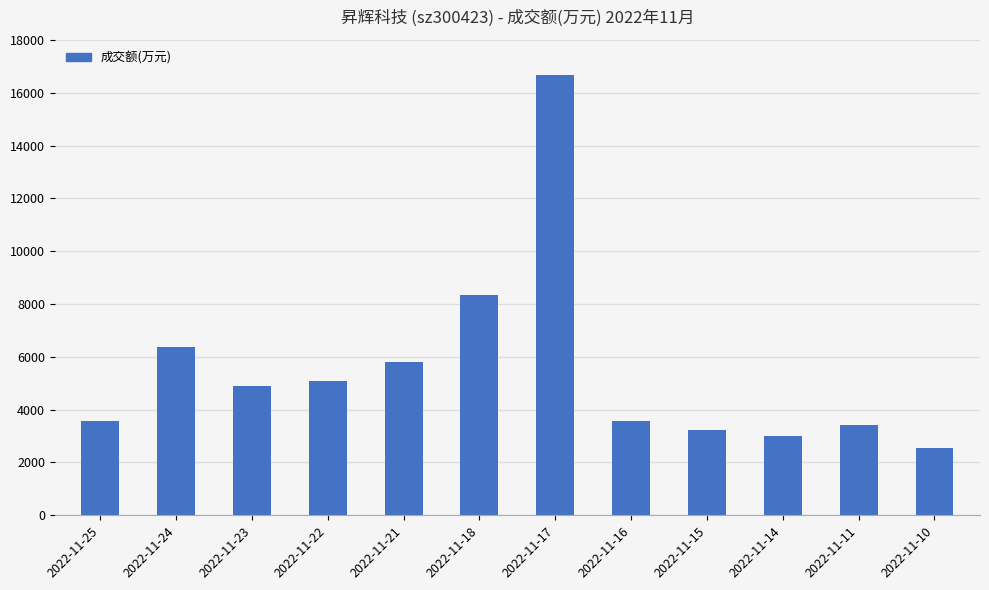

What is the sum of all values?

66487